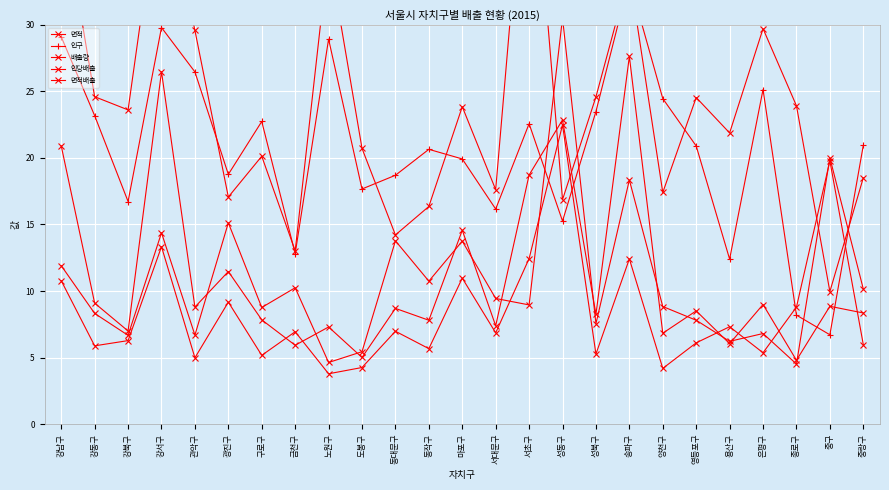

What is the spread (max minus min) of values at 강남구?

28.7